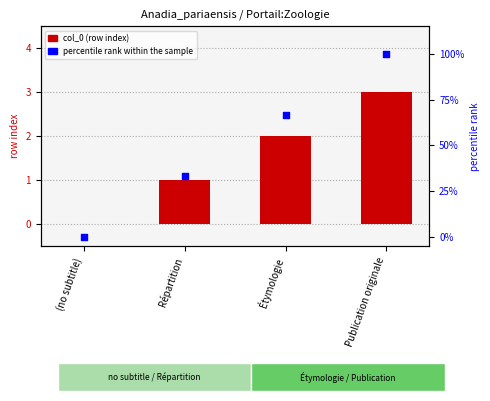

What are all the series names shown in the legend?

col_0 (row index), percentile rank within the sample